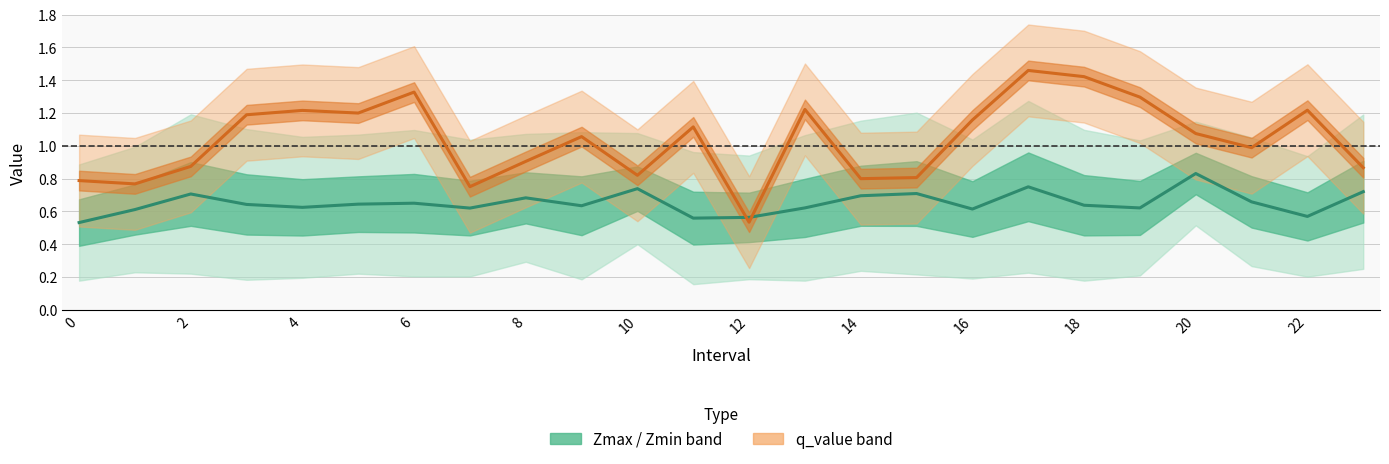

What is the total value across all series at 22?

1.7